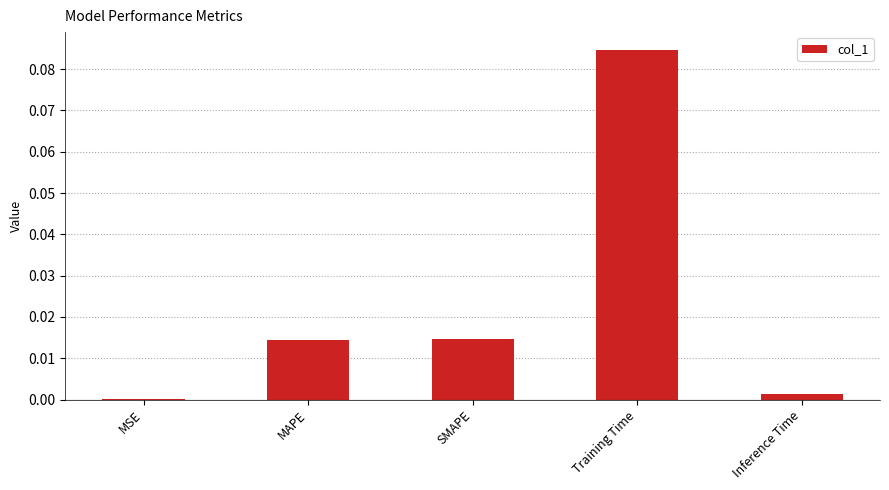

Which has a higher value, MSE or MAPE?

MAPE